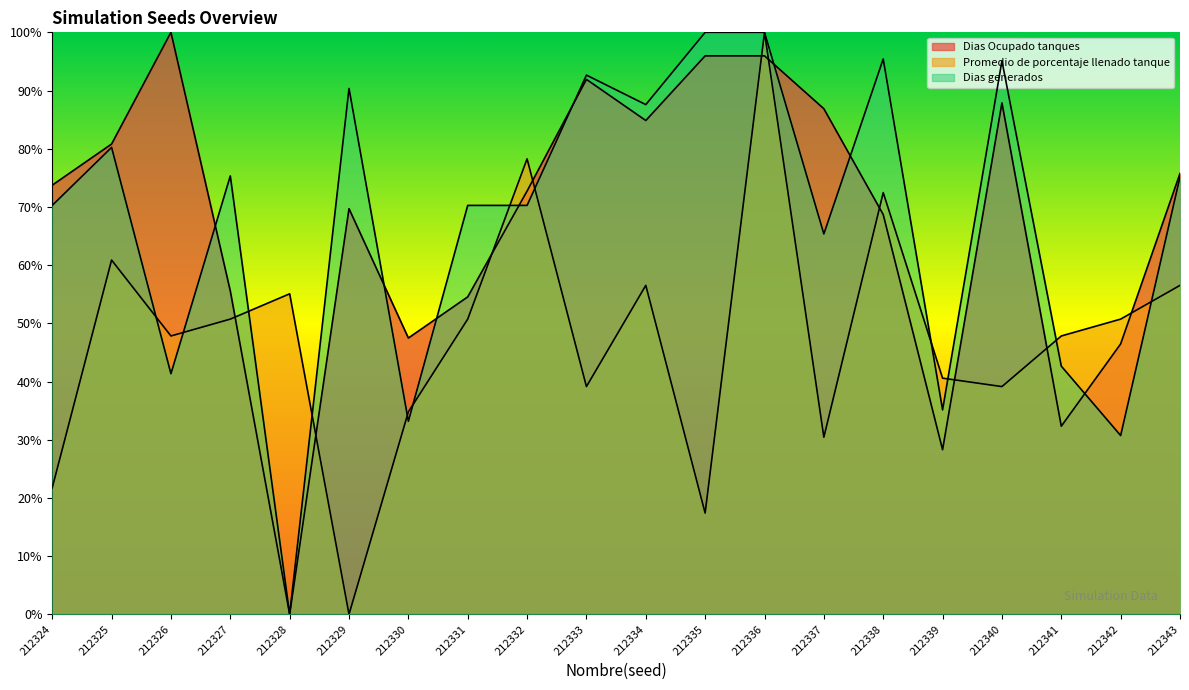

Does the chart display data point markers on the line(s)?

No